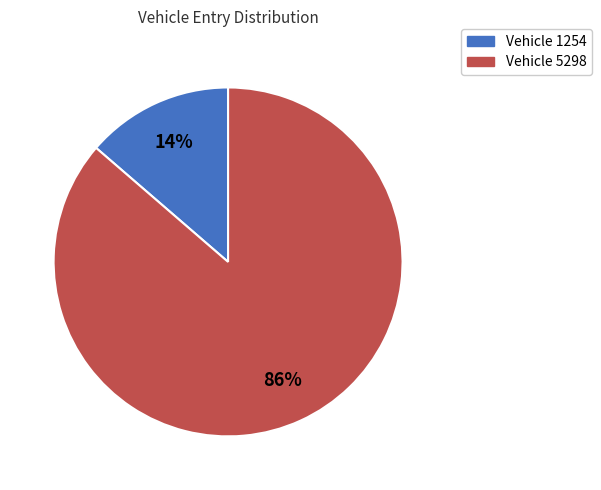

Is there a majority slice in this chart?

Yes